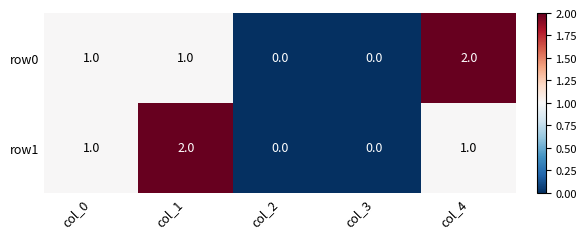

What is the sum of all row1 values?

4